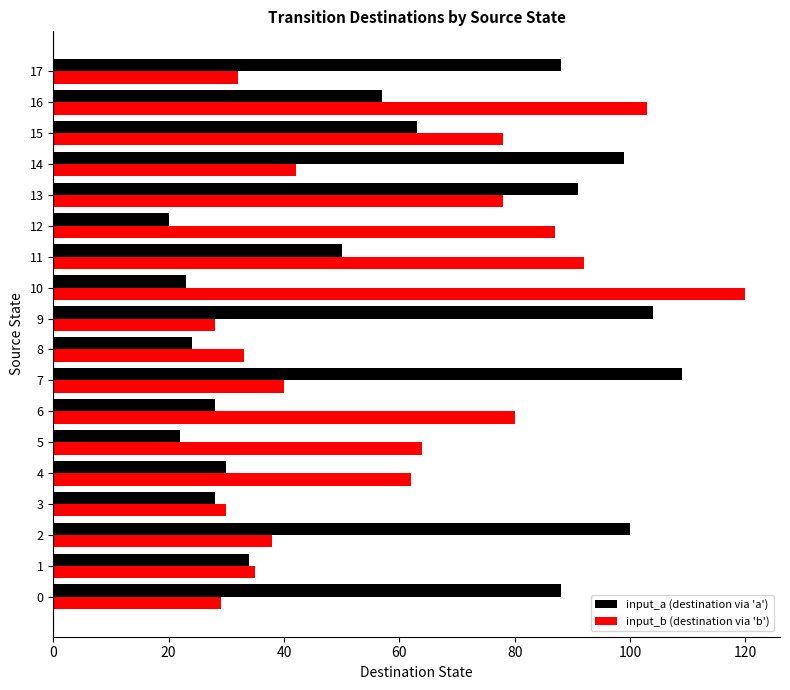

Rank the series by their maximum value, from highest to lowest.

input_b (destination via 'b'), input_a (destination via 'a')